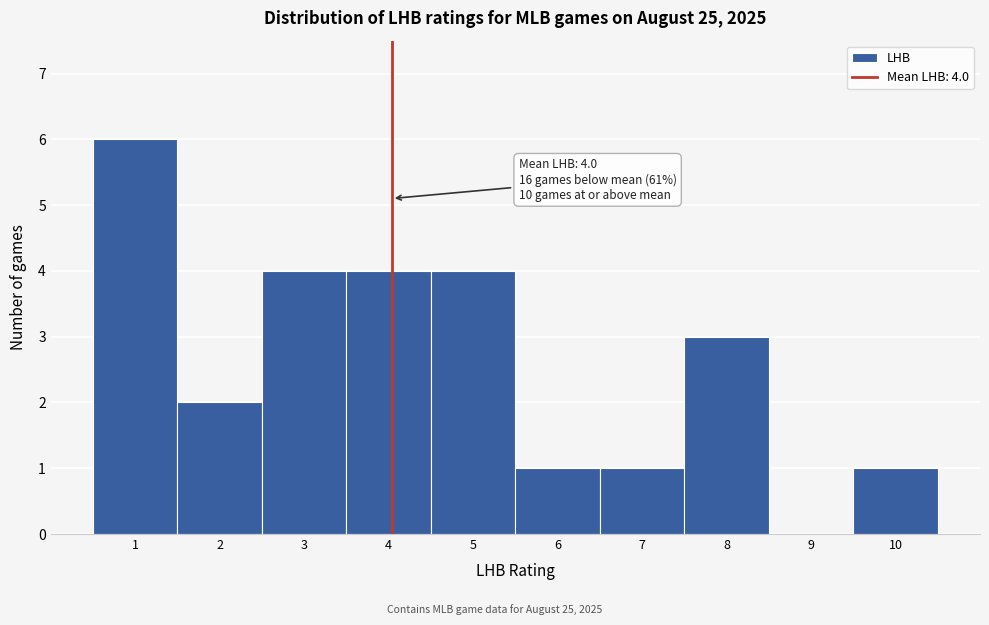

Which range on the x-axis has the tallest bar?

0.5 to 1.5